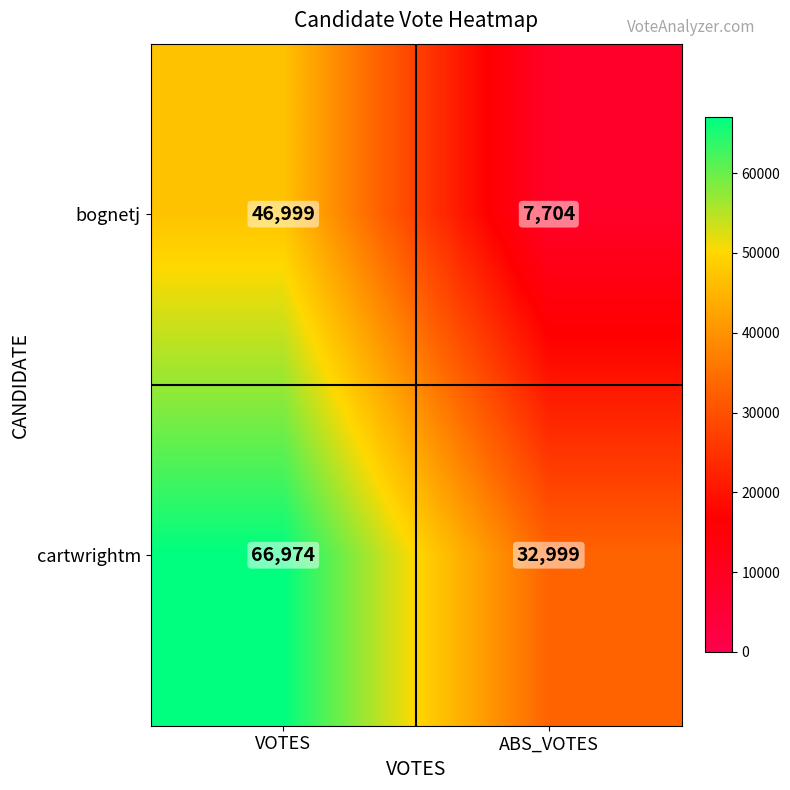

Which series changed the most between VOTES and ABS_VOTES?

bognetj